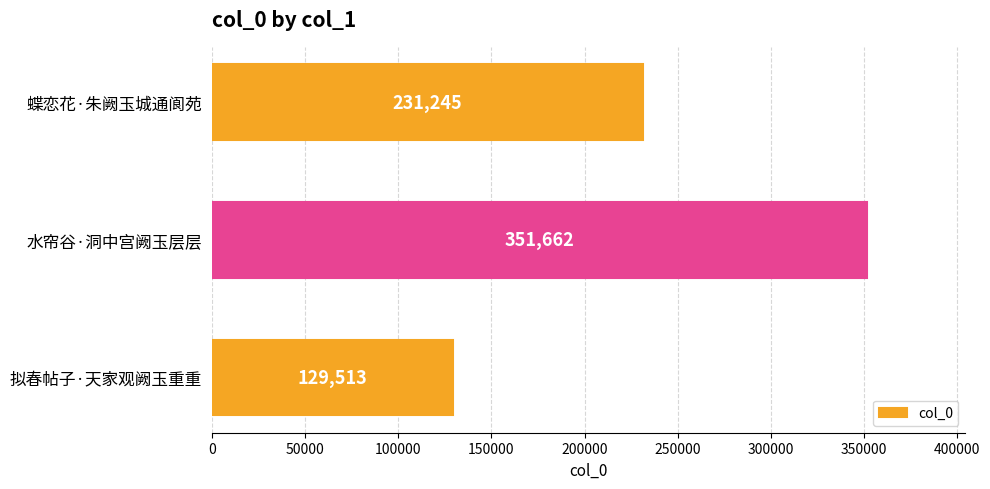

Reading top to bottom, transcribe all the data shown in this chart.

蝶恋花·朱阙玉城通阆苑=231245	水帘谷·洞中宫阙玉层层=351662	拟春帖子·天家观阙玉重重=129513